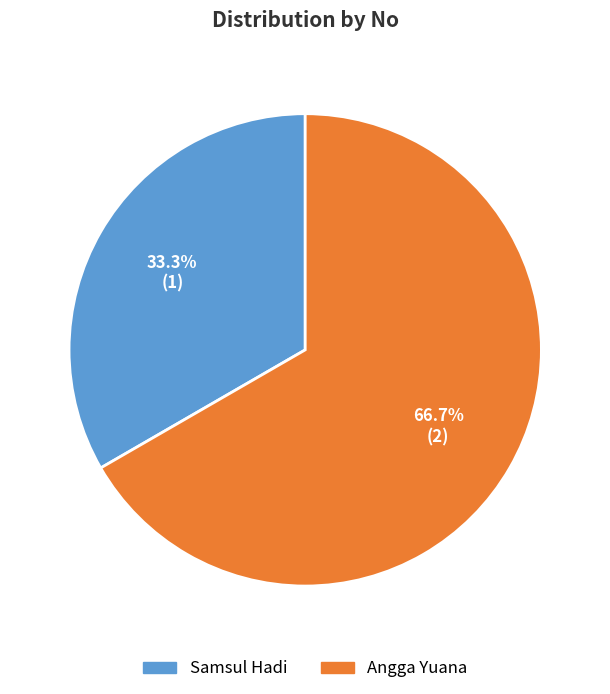

Which slice represents more than half of the pie?

Angga Yuana